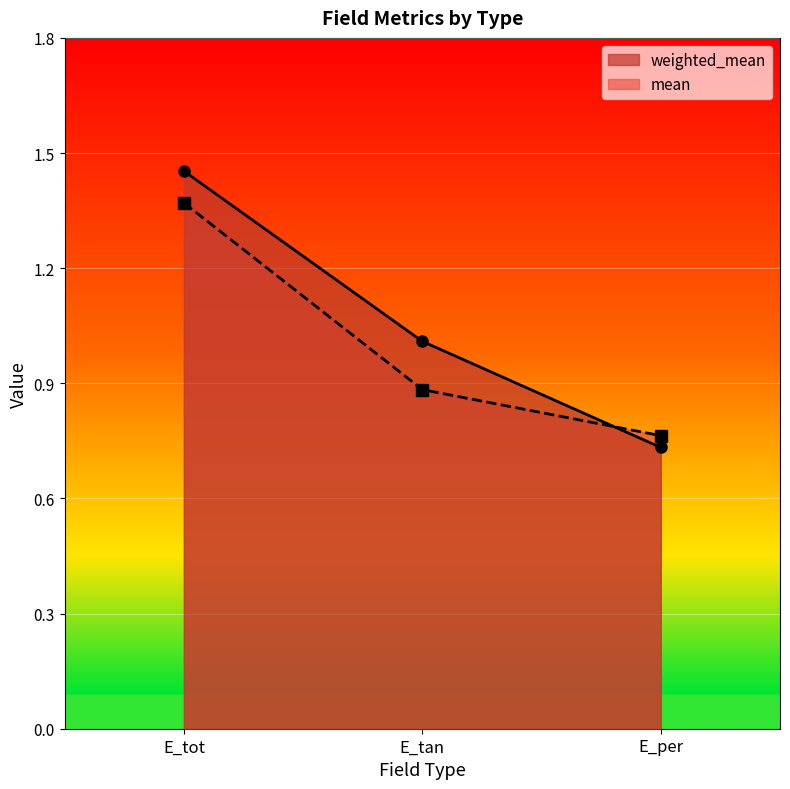

How many mean values are between 0 and 1?

2